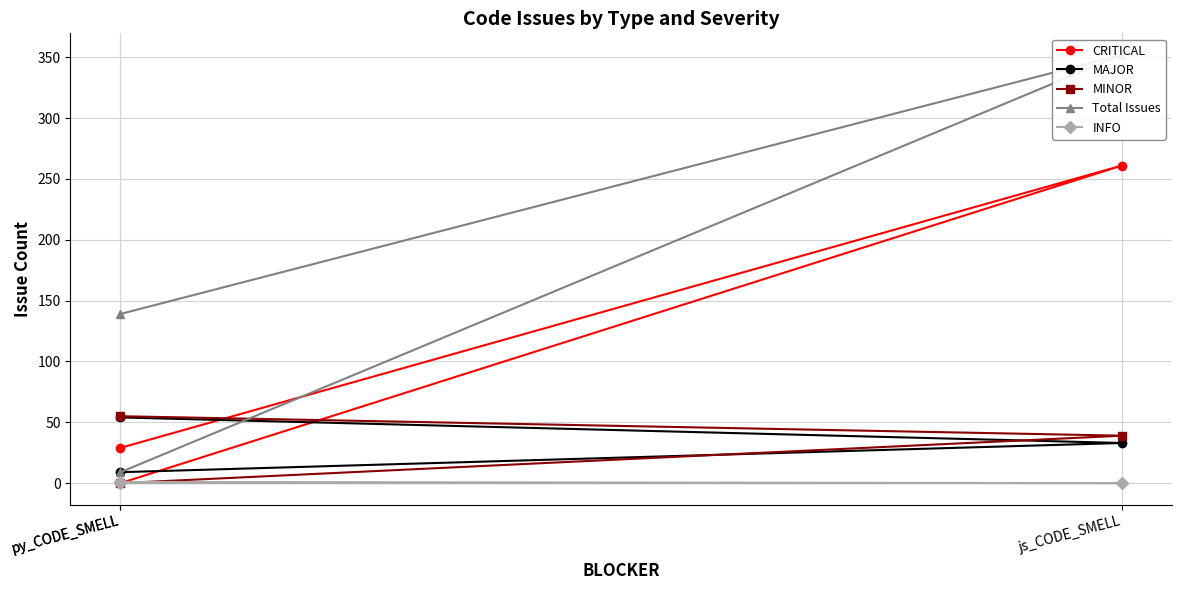

Does the chart have visible grid lines?

Yes